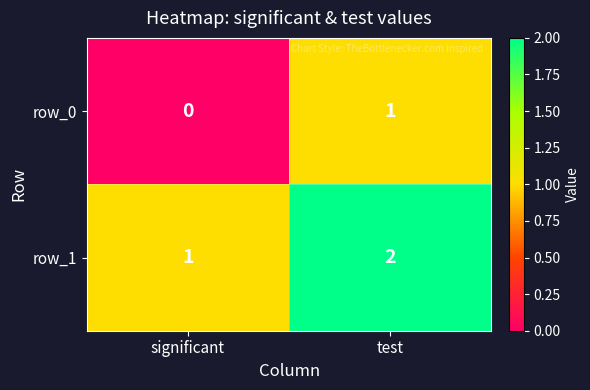

What is the difference between the maximum and minimum values in the row_1 series?

1